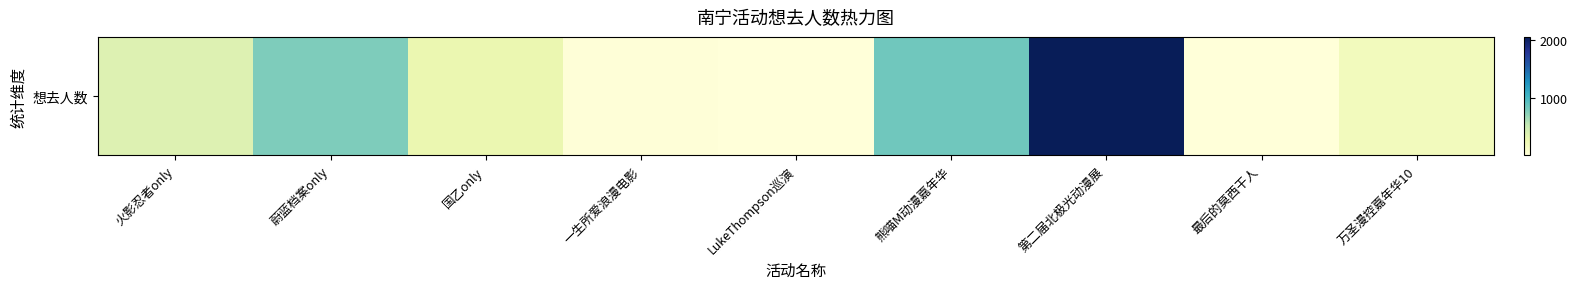

What is the difference between the maximum and minimum values?

2056